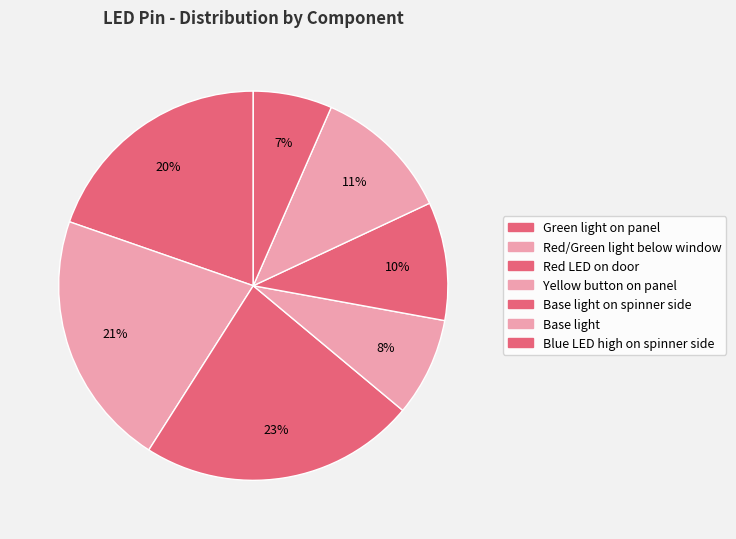

To the nearest percent, what is the average slice percentage?

14%